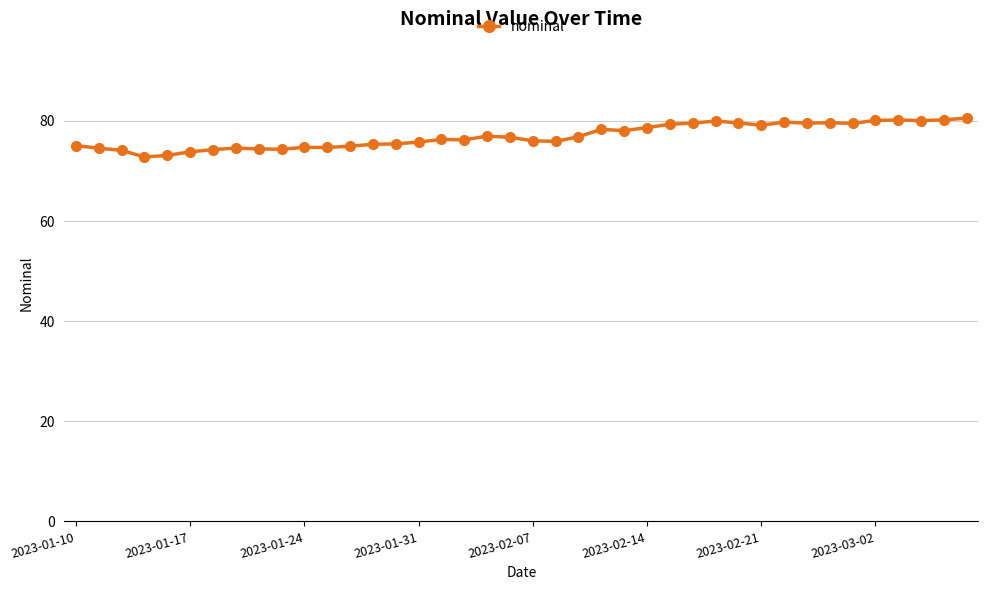

What is the value of the 23rd point from the left?

76.8